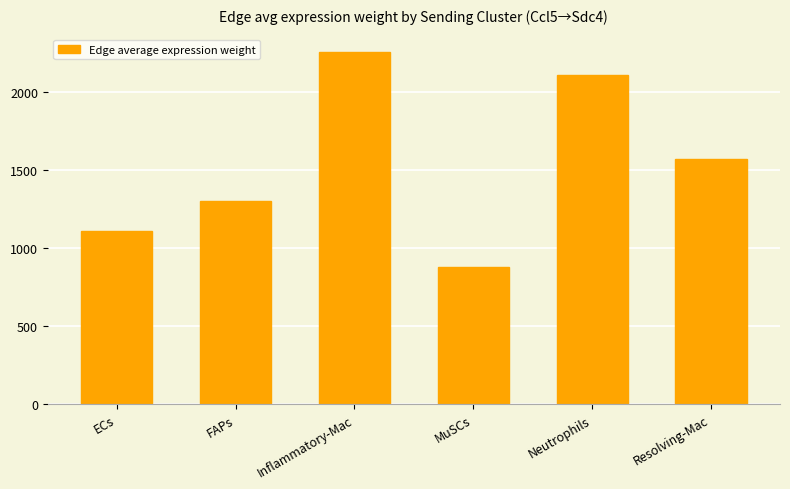

Which has a higher value, MuSCs or FAPs?

FAPs